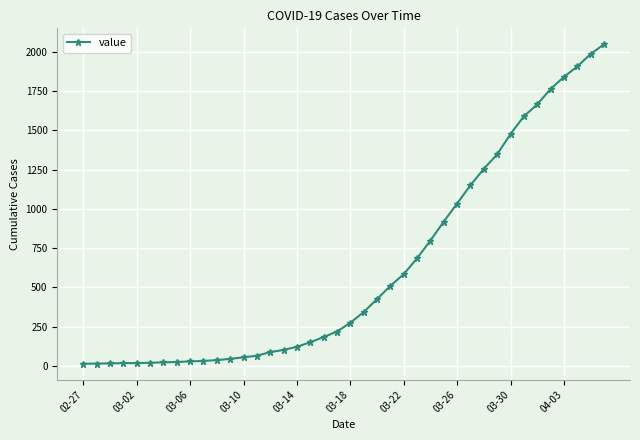

What is the maximum value shown in the chart?

2049